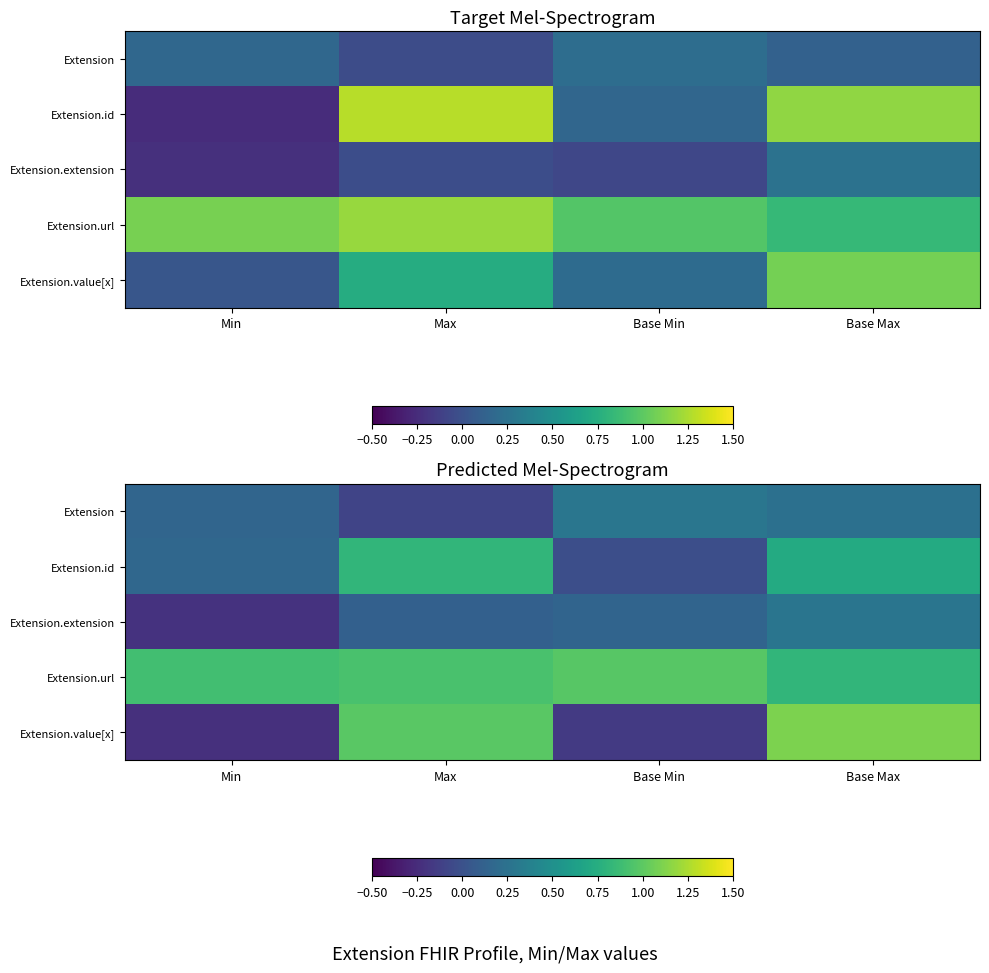

What is the highest value of the Extension.value[x] series?

1.1